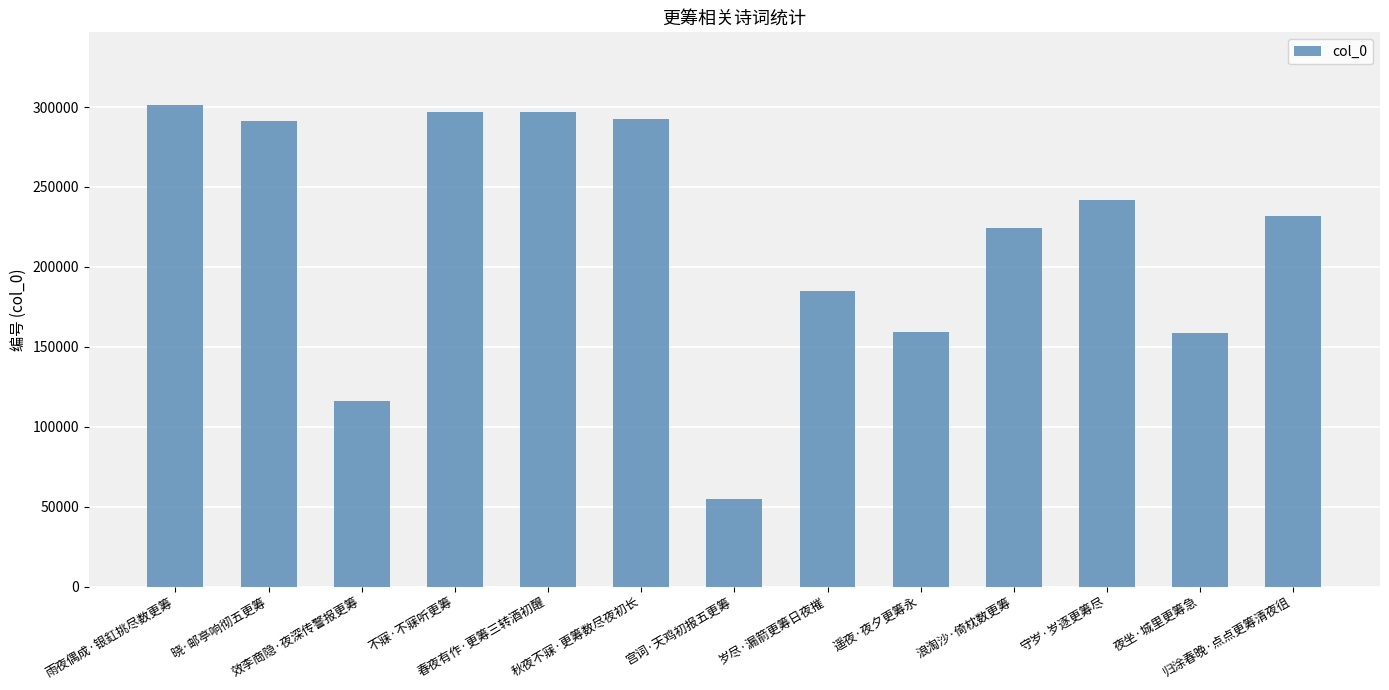

What is the change in value from 效李商隐·夜深传警报更筹 to 岁尽·漏箭更筹日夜摧?

+68649